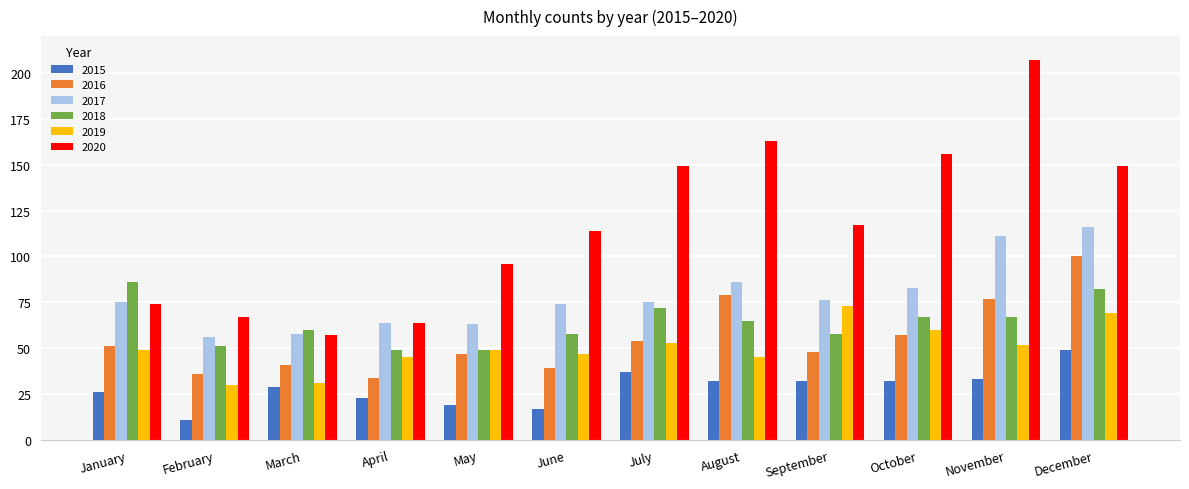

Read the 2019 value at October.

60